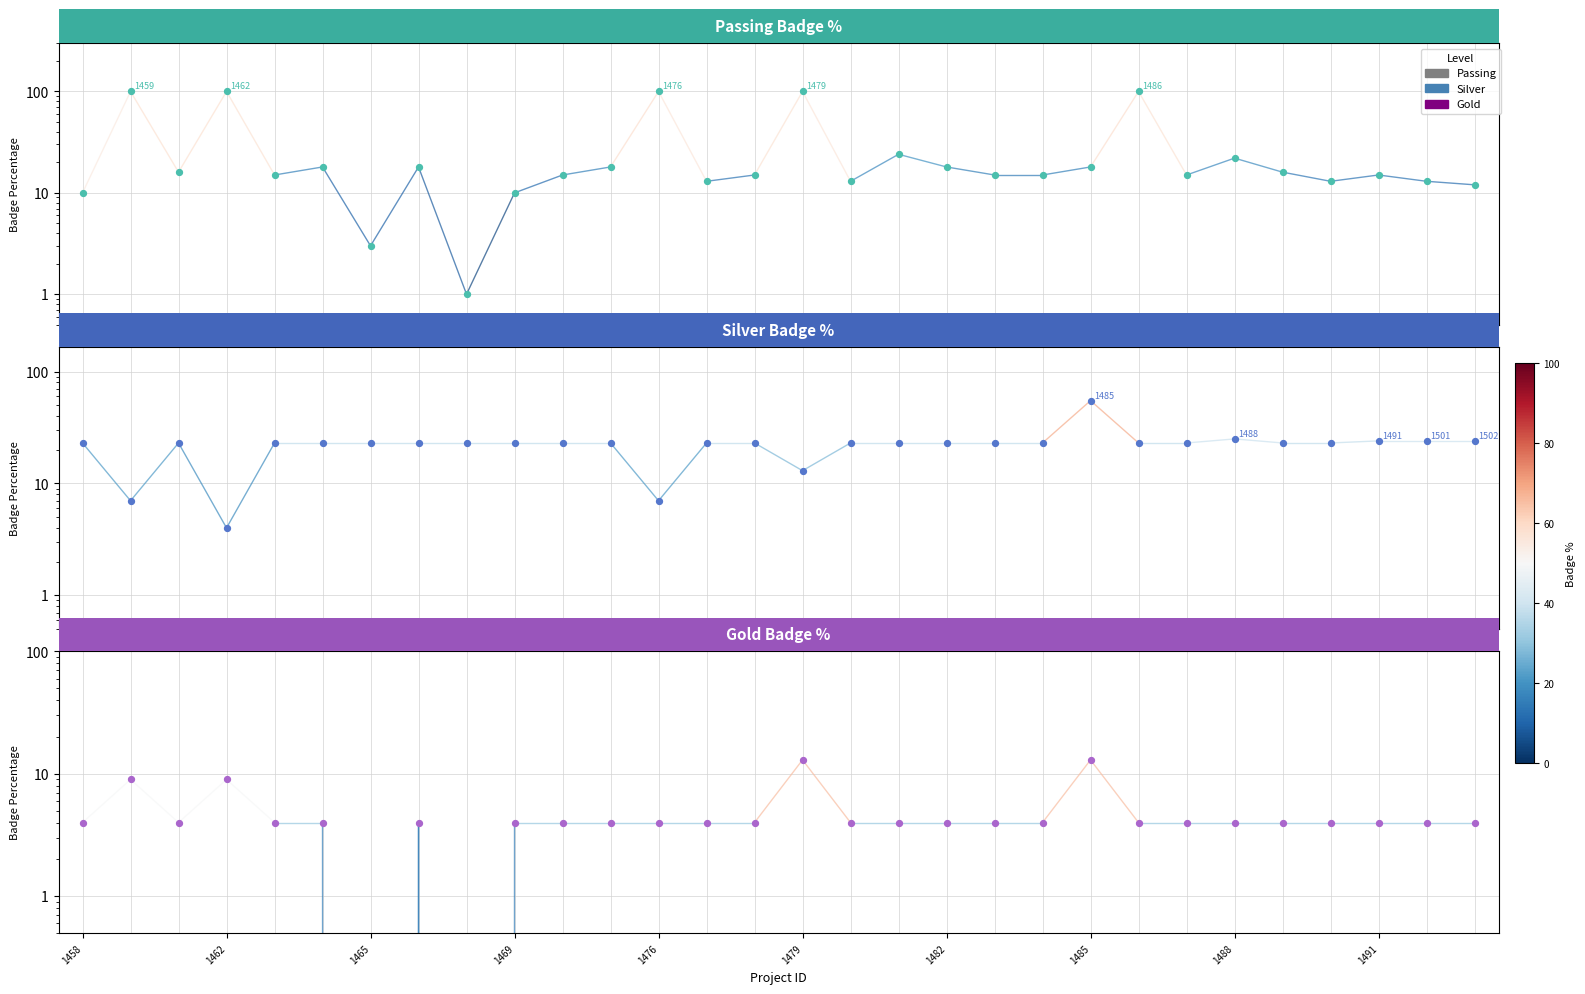

What is the total value across all series at 1458?

37